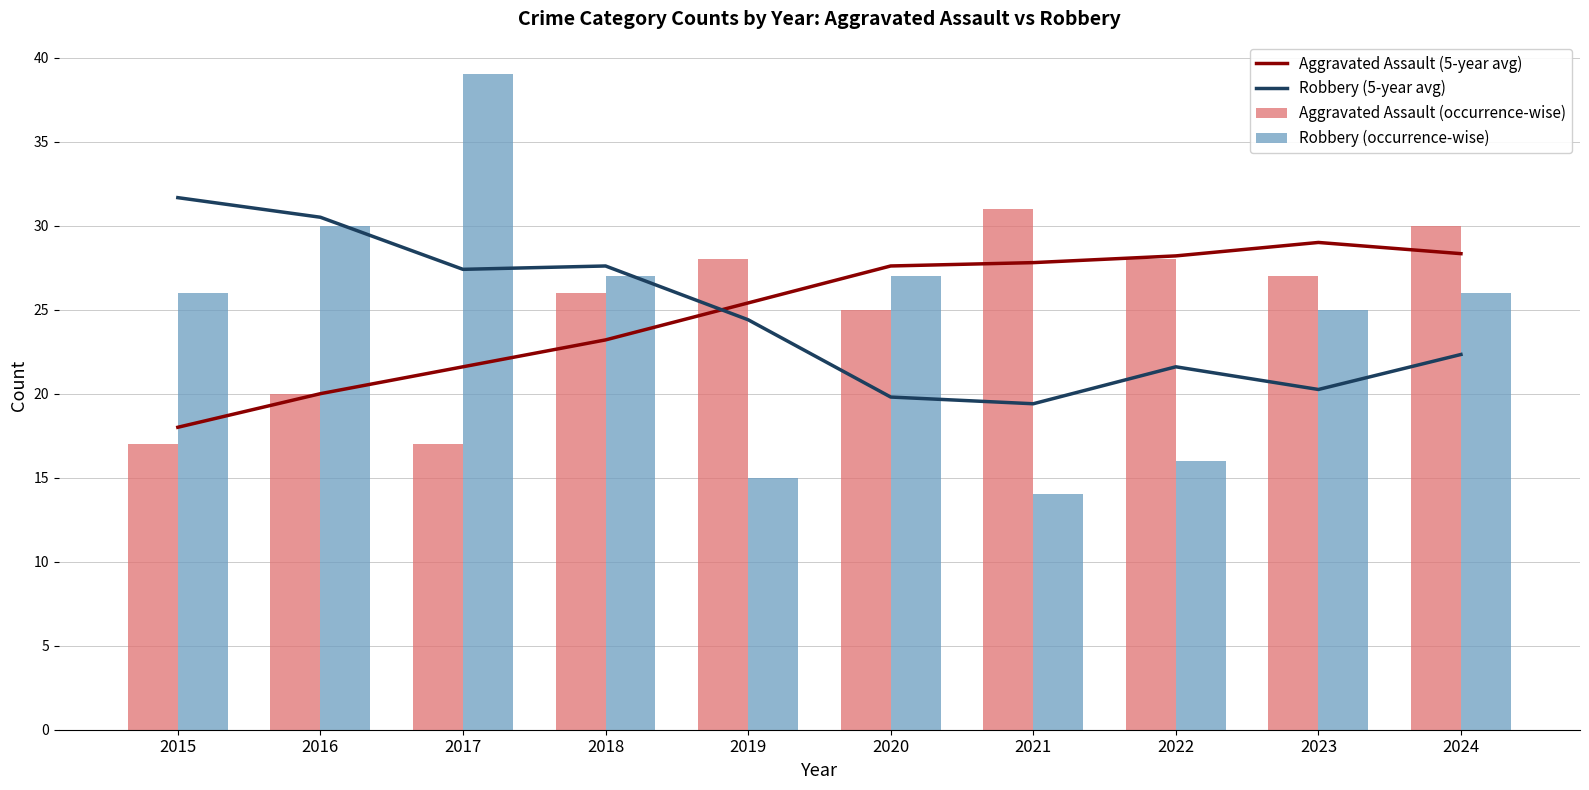

What are all the series names shown in the legend?

Aggravated Assault (5-year avg), Robbery (5-year avg), Aggravated Assault (occurrence-wise), Robbery (occurrence-wise)